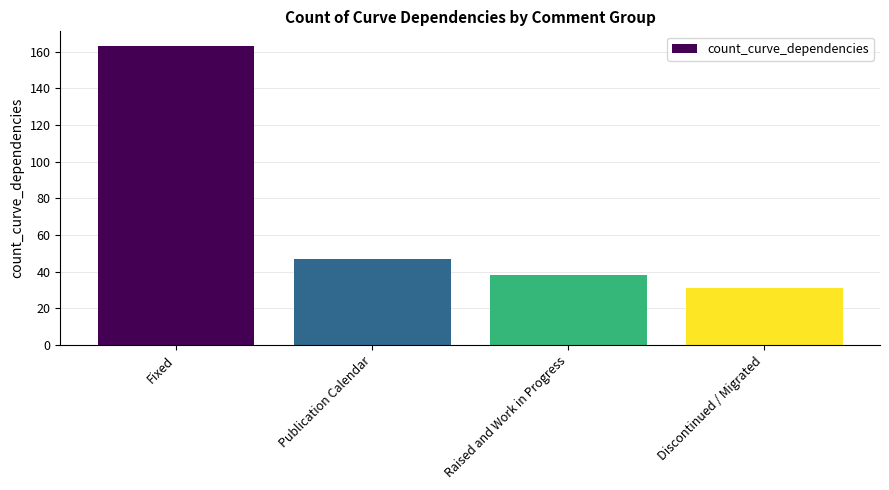

What position from the right is Publication Calendar?

3